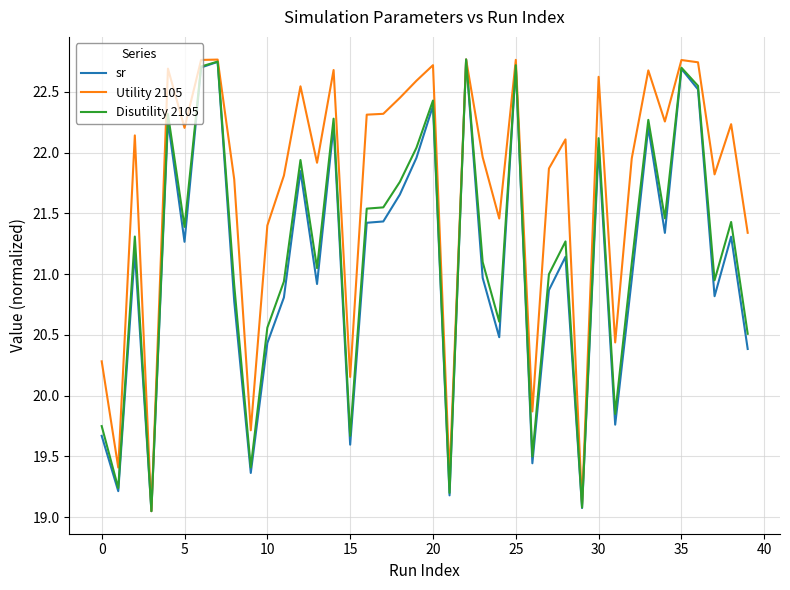

What is the sum of all Disutility 2105 values?

846.8